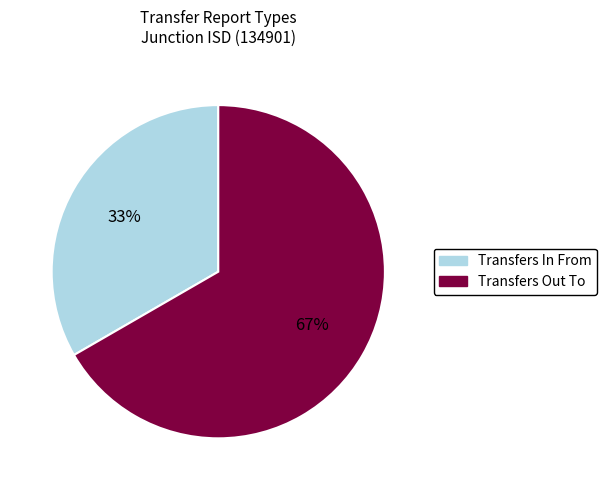

True or false: Transfers Out To accounts for 67% of the total.

True